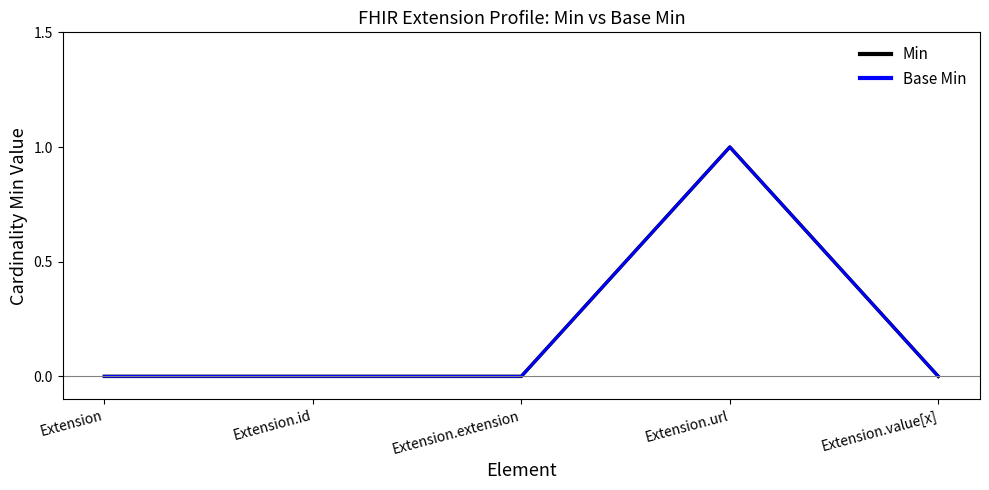

What is the difference between the Min values at Extension.value[x] and Extension.url?

1